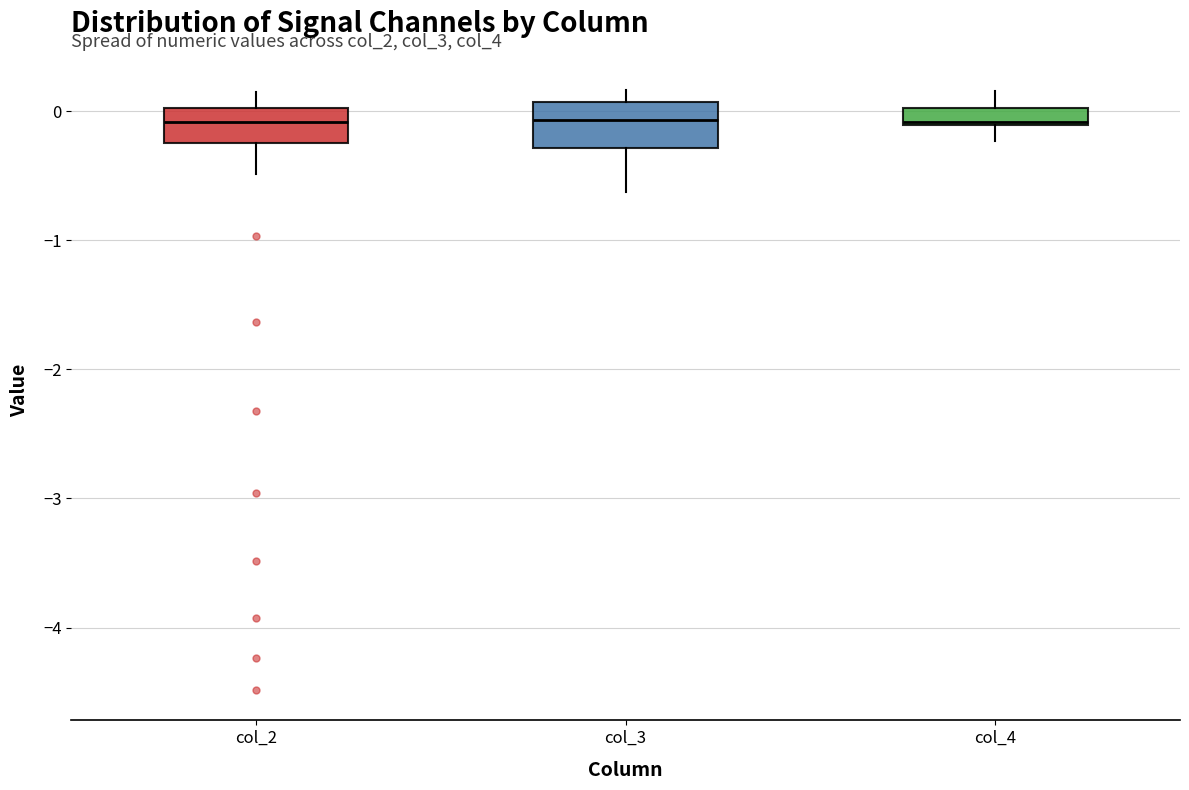

Where does the median line of the box for col_3 sit on the y-axis? The values are not printed on the chart, so give them approximately, as read against the axis.

-0.1